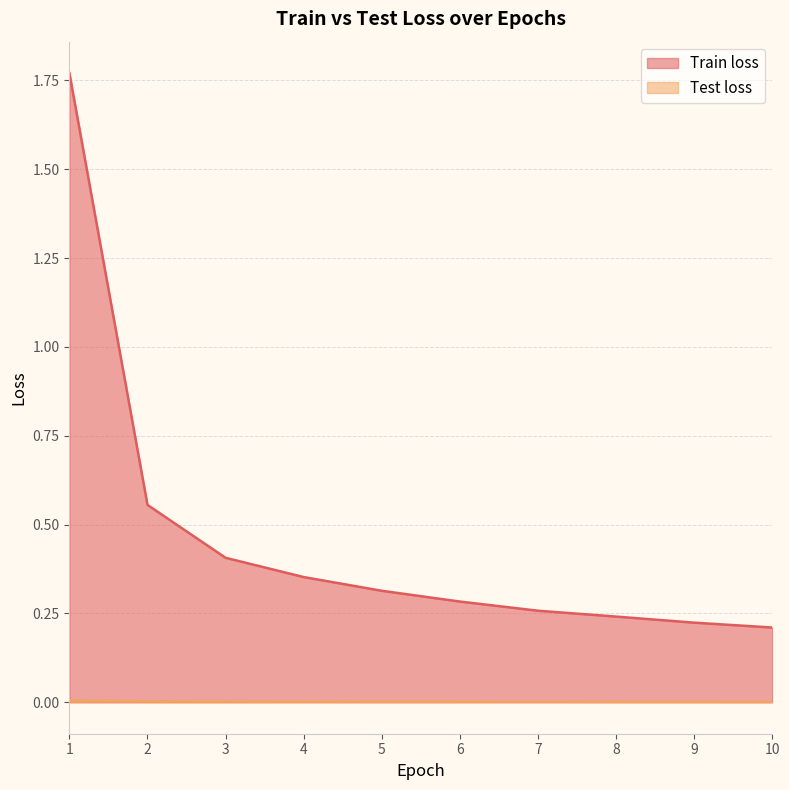

What is the difference between the highest and lowest values at 6?

0.3